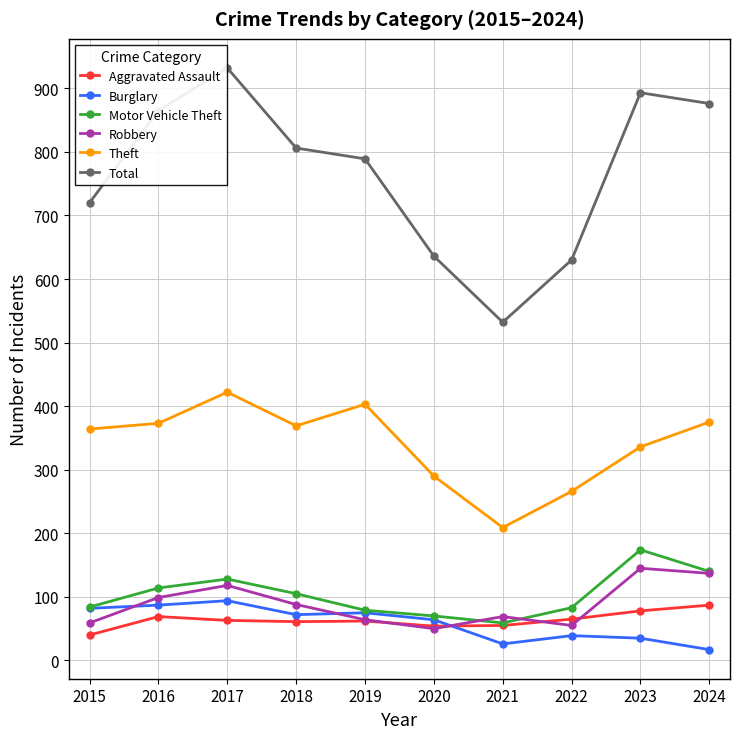

Where does the Theft series first go above 369?

2016